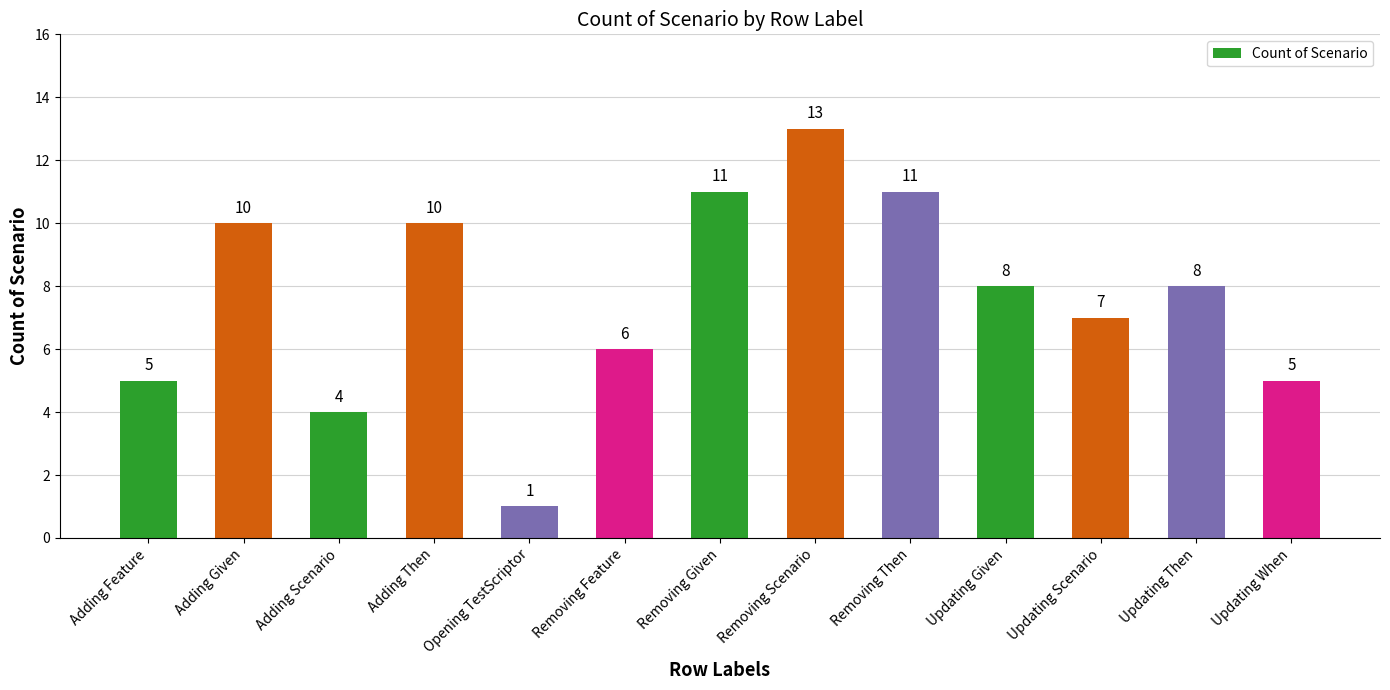

What is the maximum value shown in the chart?

13